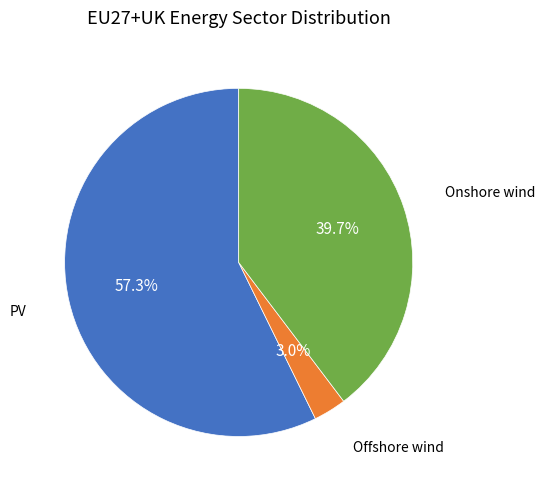

How much of the chart is everything except Offshore wind?

97.0%